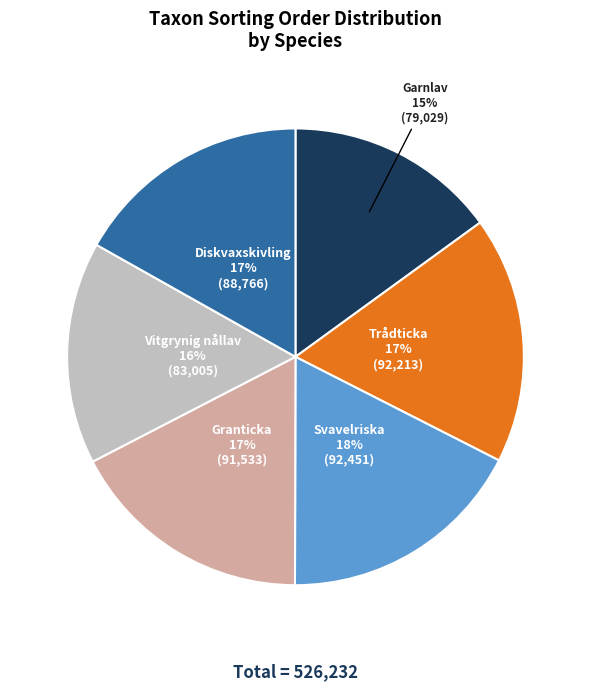

To the nearest percent, what is the difference between the largest and smallest slice percentages?

3%